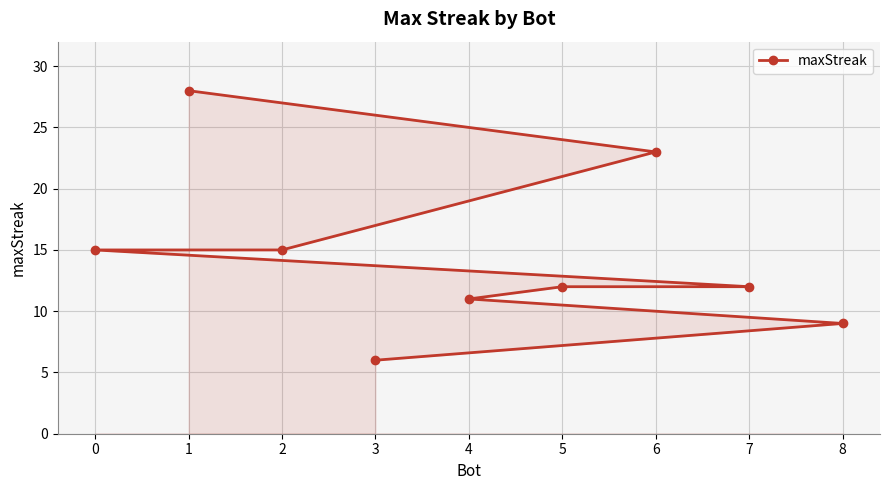

What is the sum of the values at 1 and 7?

40